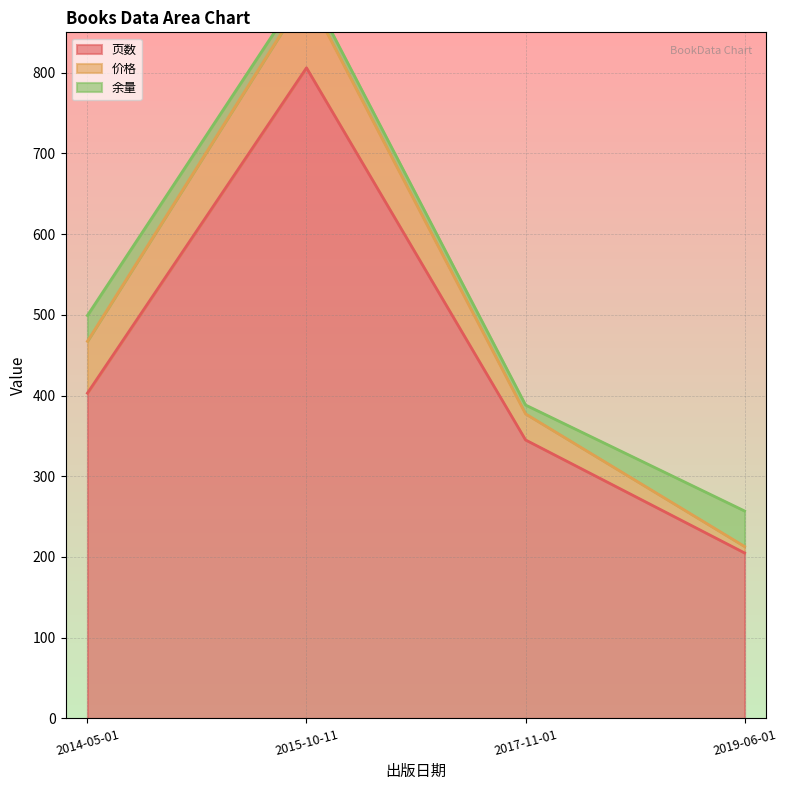

List the series in order of their peak value, highest first.

页数, 价格, 余量